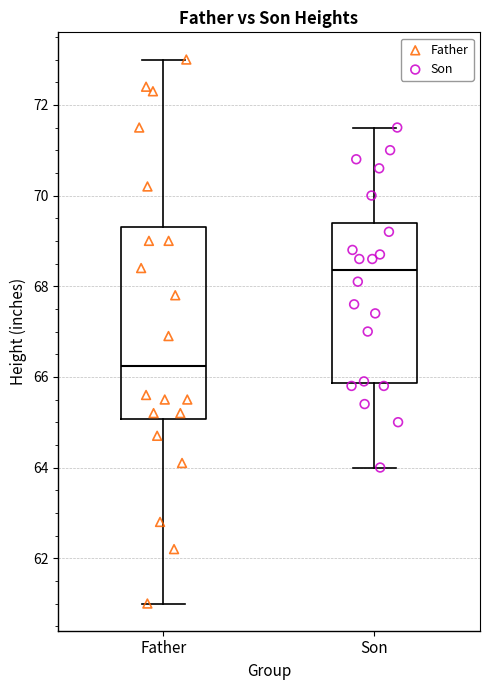

Which box is the tallest, from its lower edge to its upper edge?

Father